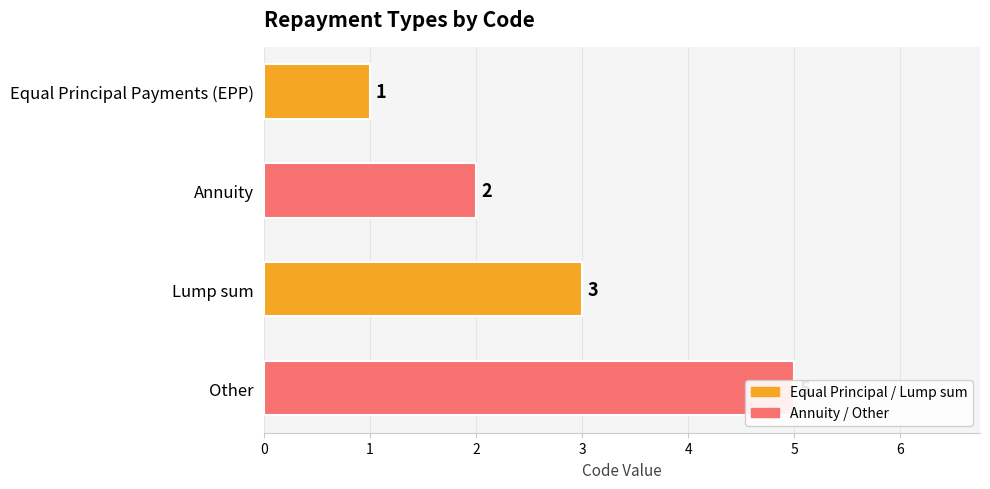

The chart shows a value of 1 at Equal Principal Payments (EPP). True or false?

True